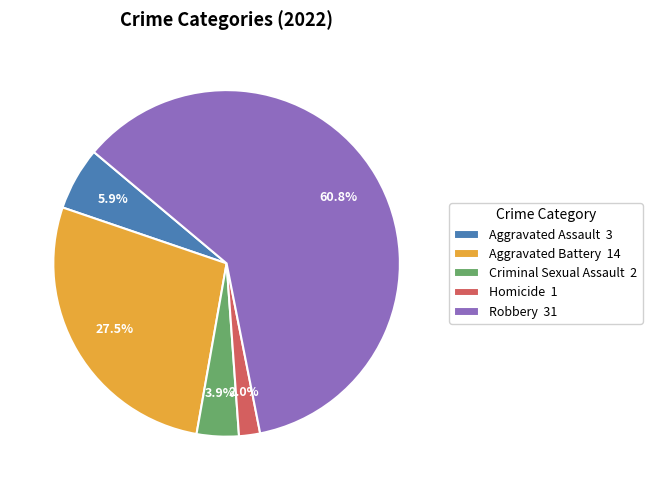

Is Robbery the majority of the pie?

Yes